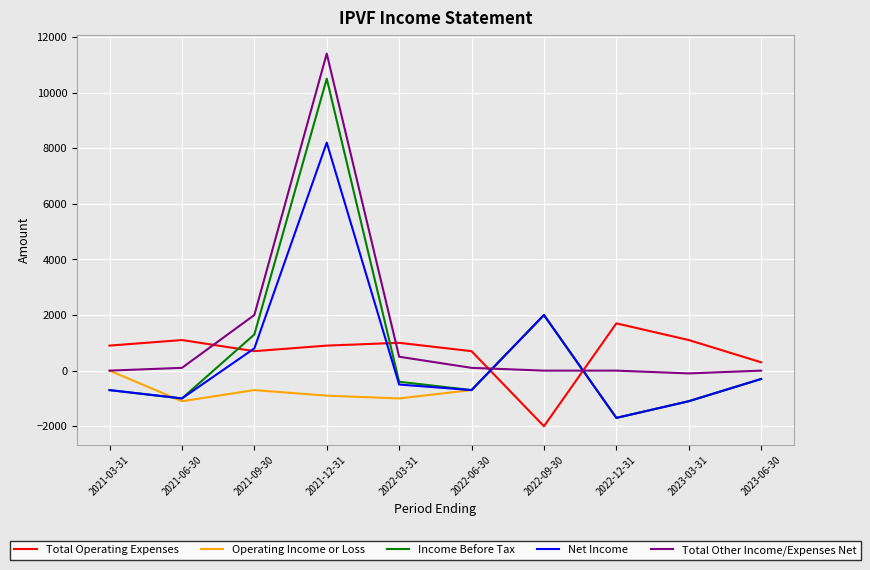

What is the difference between the highest and lowest values at 2021-06-30?

2200